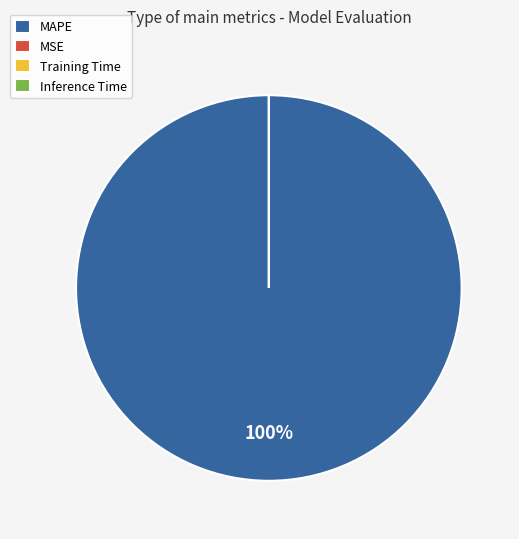

True or false: Training Time accounts for 10% of the total.

False